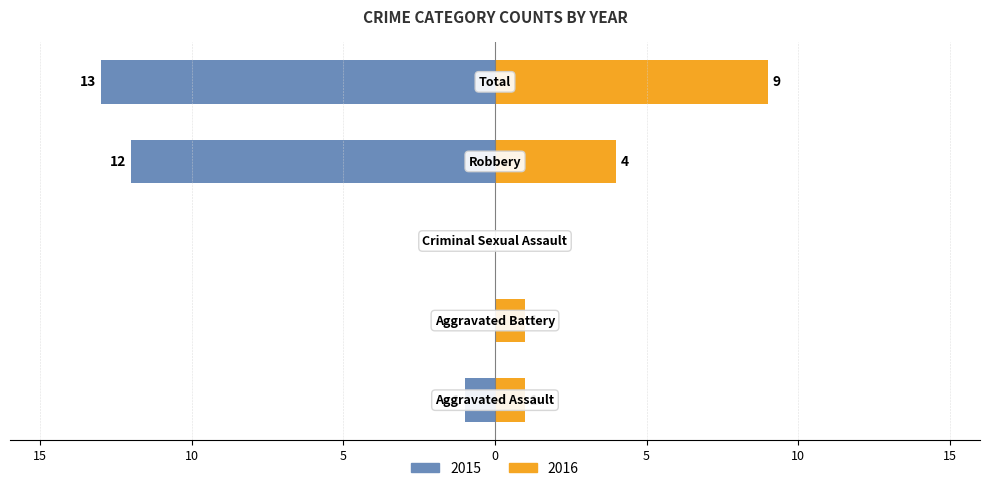

What is the average value of the Left (blue) series?

-5